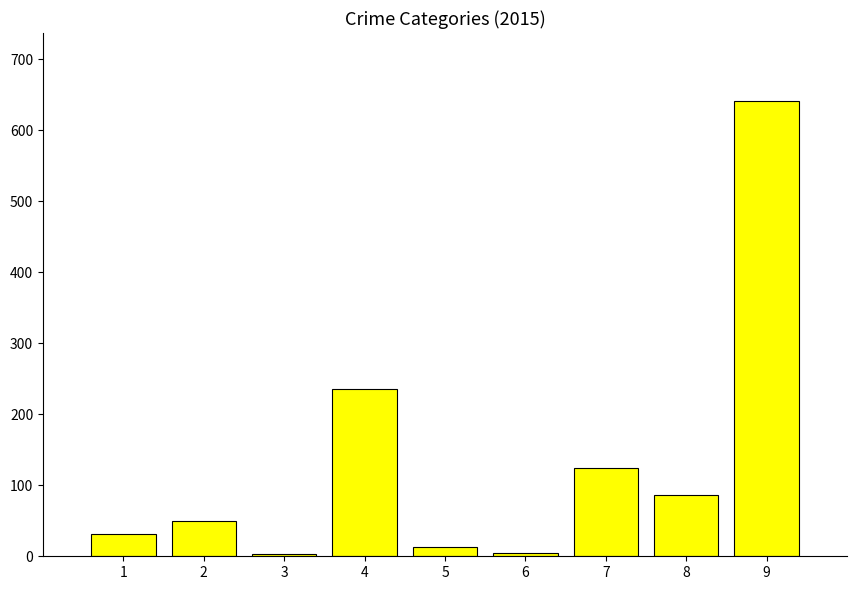

Approximately how many times larger is the value at 2 compared to 7?

0.4